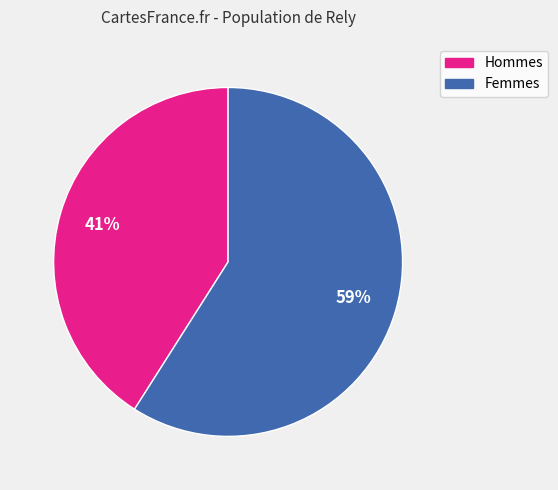

Does any single category account for the majority?

Yes